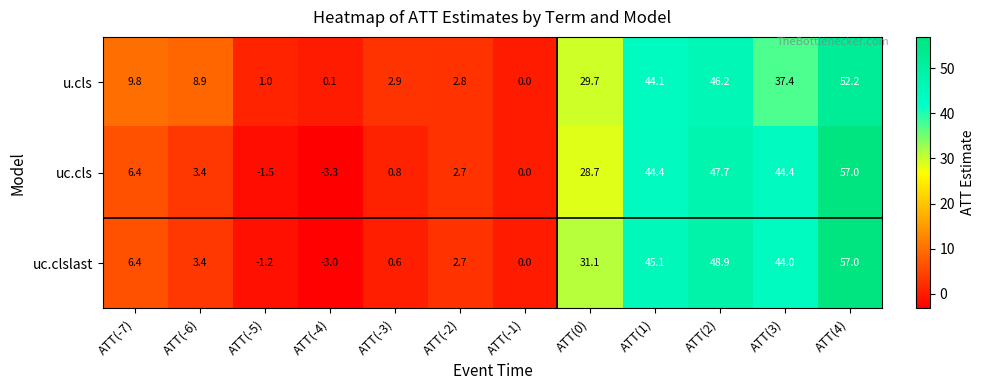

Which label corresponds to the largest value in the chart?

ATT(4)